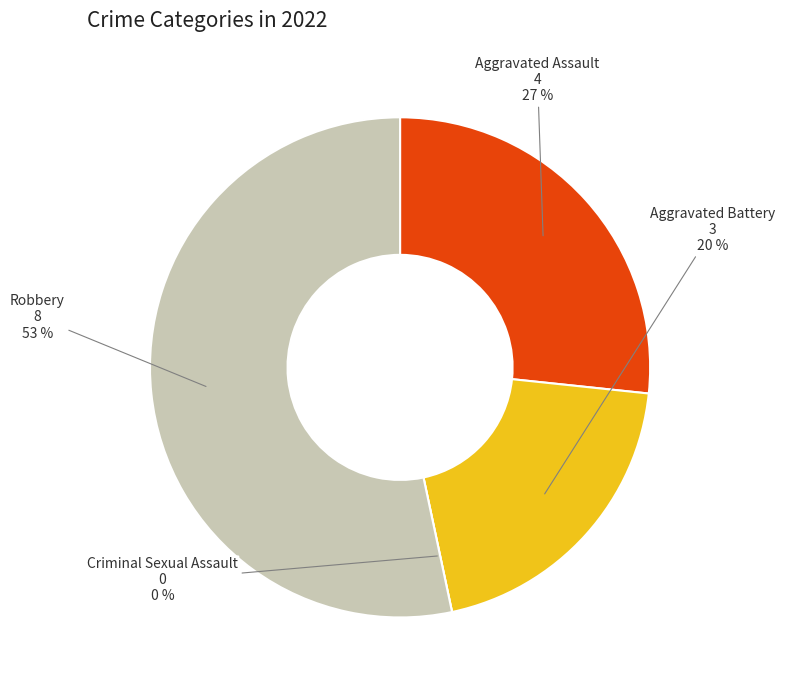

How many segments does this pie chart have?

4